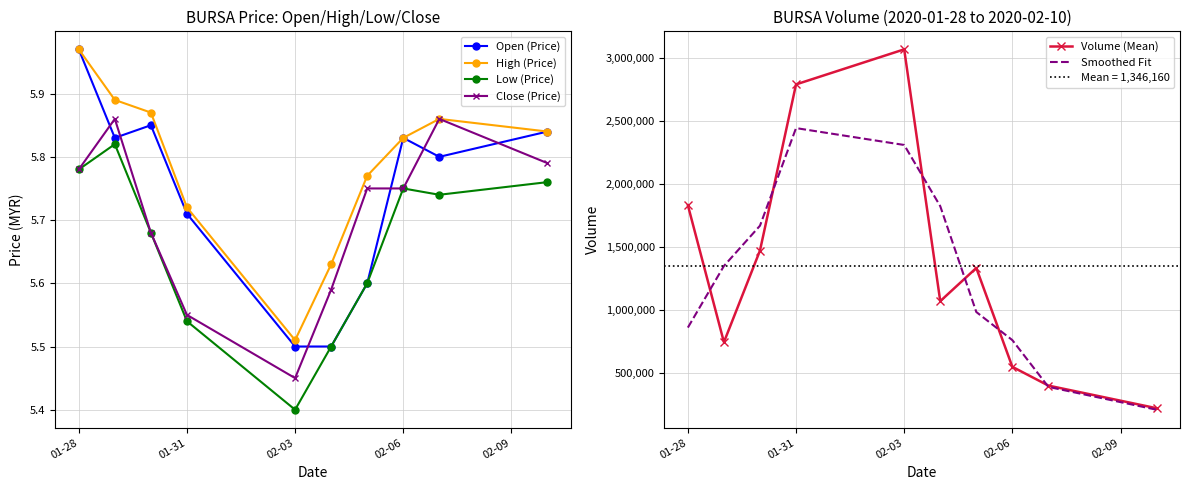

True or false: Volume (Mean) and Close (Price) intersect in this chart.

False